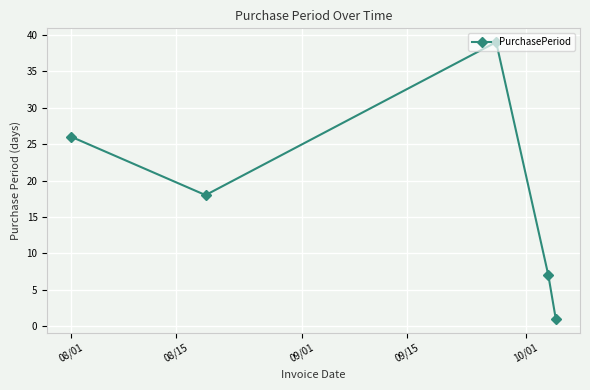

What is the average value?

18